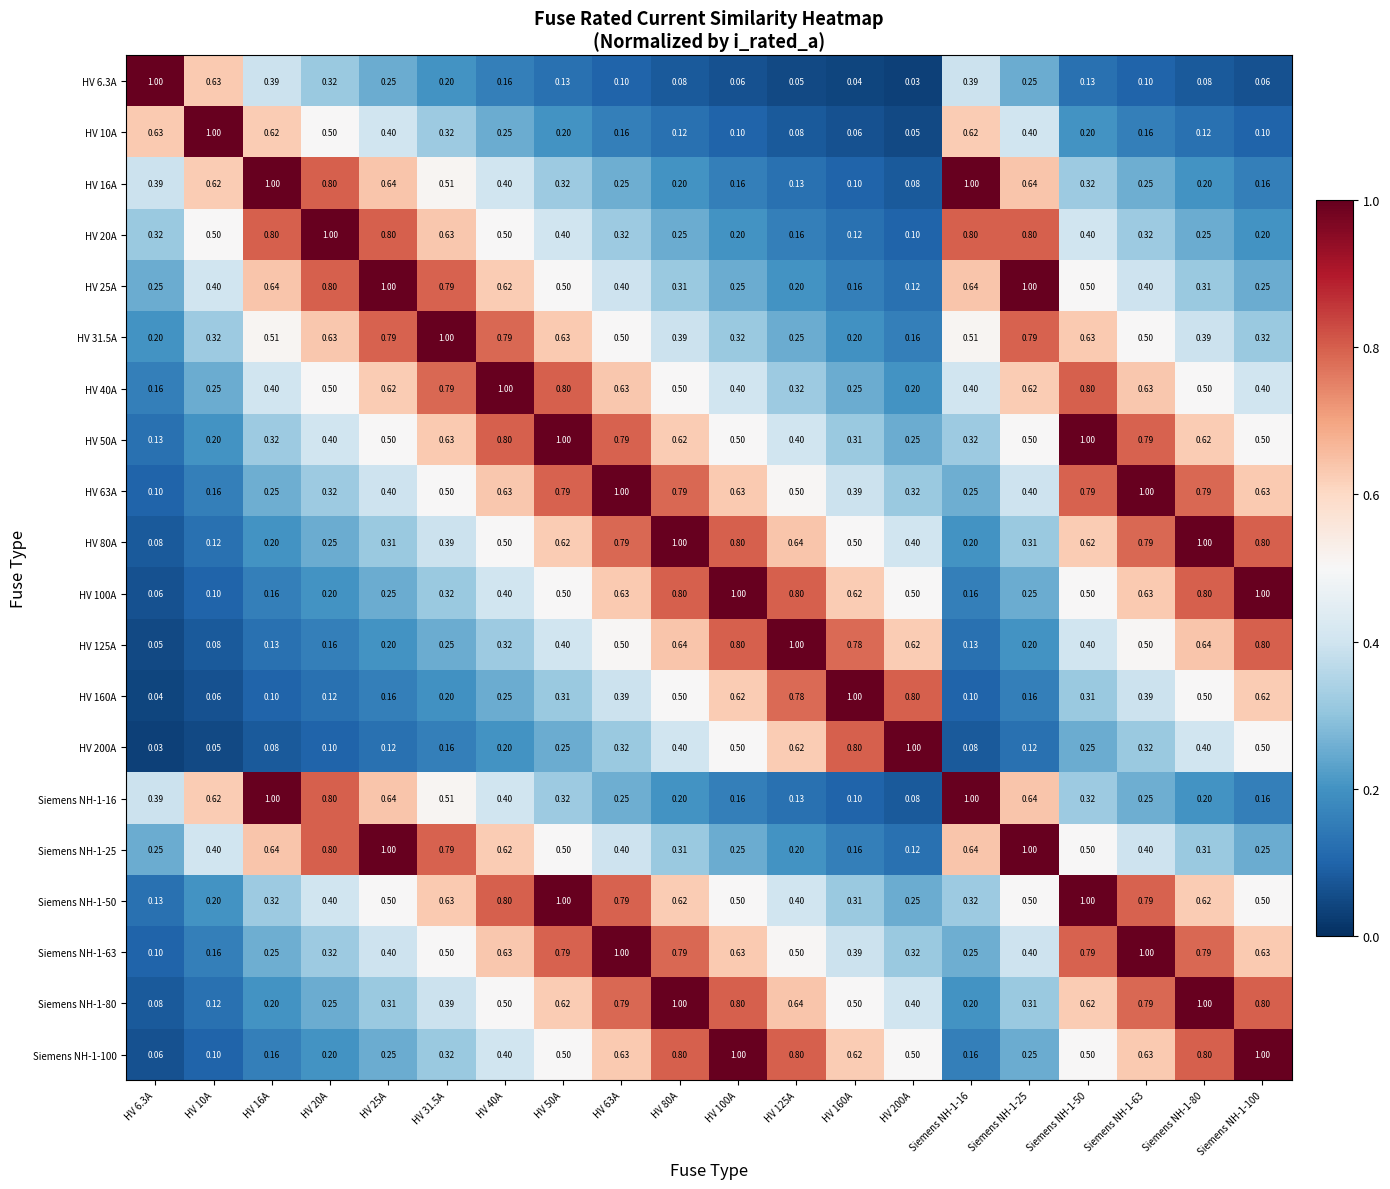

Is the value of HV 40A at HV 16A greater than the value of HV 125A at Siemens NH-1-100?

No